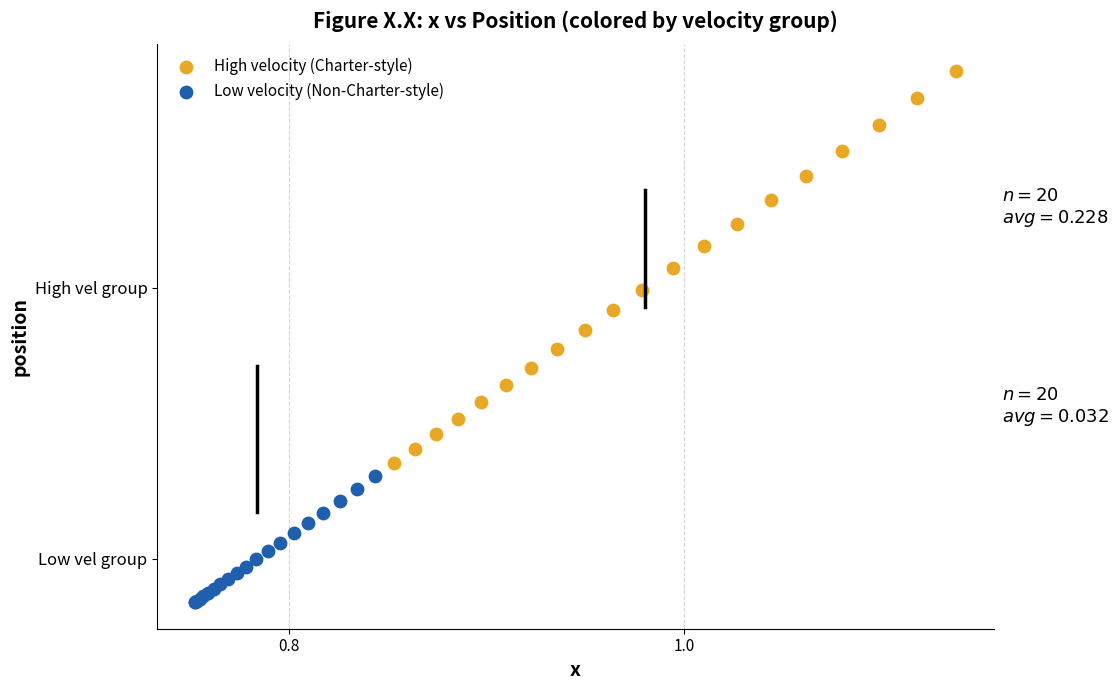

Which series reaches the minimum Y coordinate?

Low velocity (Non-Charter-style)